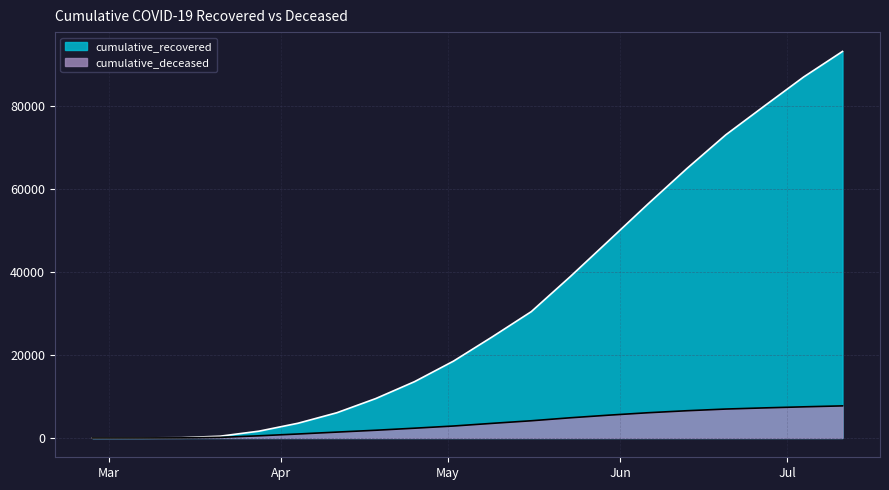

Reading right to left, transcribe all the data shown in this chart.

cumulative_recovered: 2020-07-11=93187	2020-07-04=87022	2020-06-27=80091	2020-06-20=73083	2020-06-13=64957	2020-06-06=56408	2020-05-30=47626	2020-05-23=38879	2020-05-16=30455	2020-05-09=24392	2020-05-02=18523	2020-04-25=13578	2020-04-18=9489	2020-04-11=6072	2020-04-04=3540	2020-03-28=1635	2020-03-21=423	2020-03-14=63	2020-03-07=10	2020-02-27=3
cumulative_deceased: 2020-07-11=7734	2020-07-04=7503	2020-06-27=7249	2020-06-20=6969	2020-06-13=6563	2020-06-06=6078	2020-05-30=5500	2020-05-23=4861	2020-05-16=4143	2020-05-09=3523	2020-05-02=2878	2020-04-25=2353	2020-04-18=1856	2020-04-11=1410	2020-04-04=952	2020-03-28=519	2020-03-21=141	2020-03-14=20	2020-03-07=1	2020-02-27=0